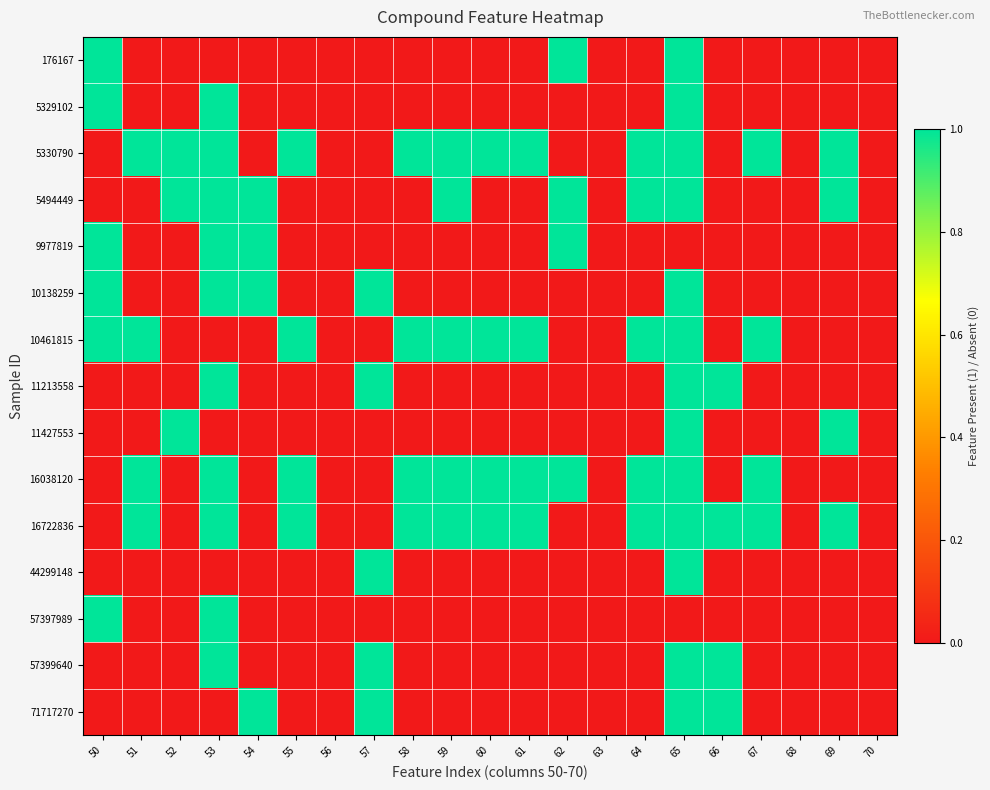

What is the maximum value shown in the chart?

1